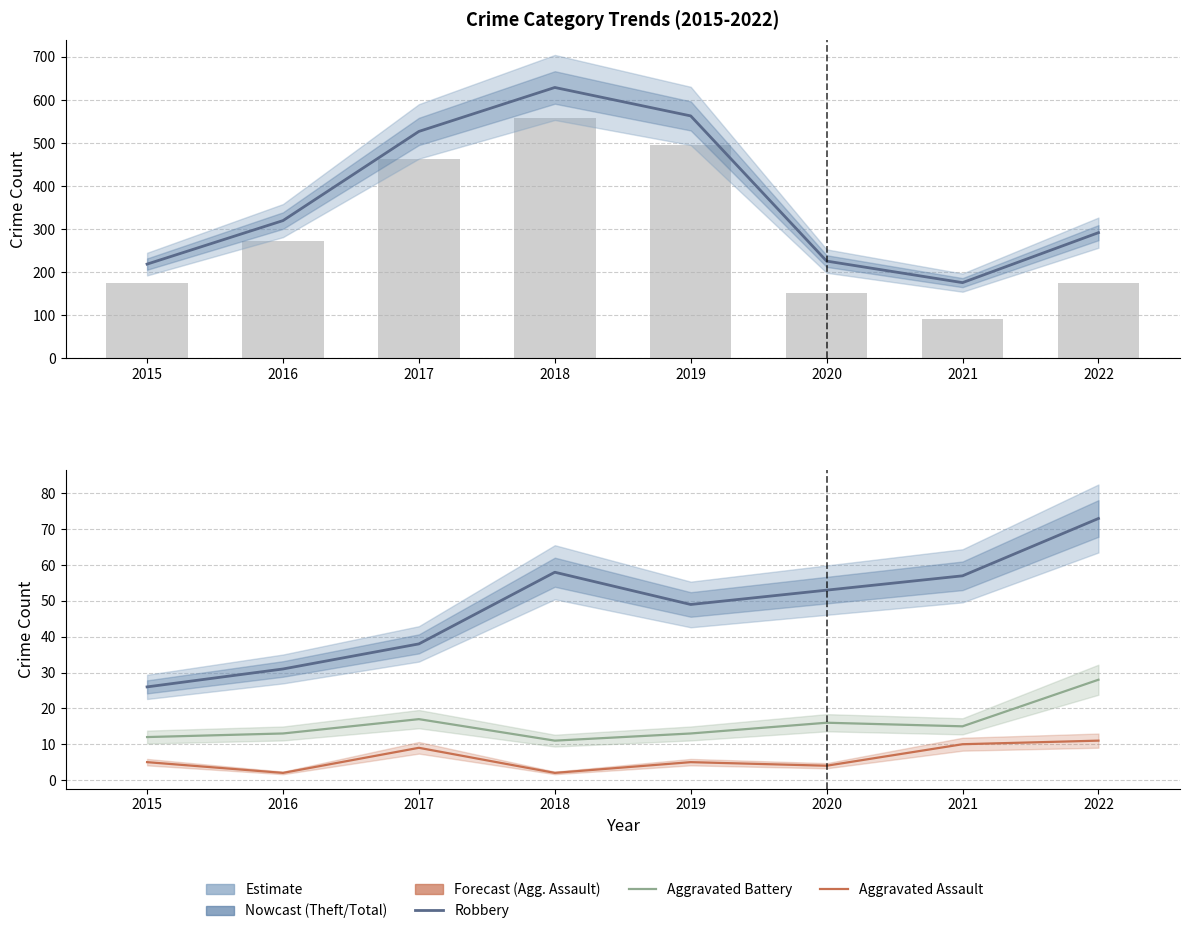

Reading left to right, extract all data points from this chart.

Total: 2015=219	2016=320	2017=527	2018=629	2019=563	2020=226	2021=176	2022=292
Theft: 2015=176	2016=272	2017=462	2018=557	2019=495	2020=151	2021=92	2022=176
Robbery: 2015=26	2016=31	2017=38	2018=58	2019=49	2020=53	2021=57	2022=73
Aggravated Battery: 2015=12	2016=13	2017=17	2018=11	2019=13	2020=16	2021=15	2022=28
Aggravated Assault: 2015=5	2016=2	2017=9	2018=2	2019=5	2020=4	2021=10	2022=11